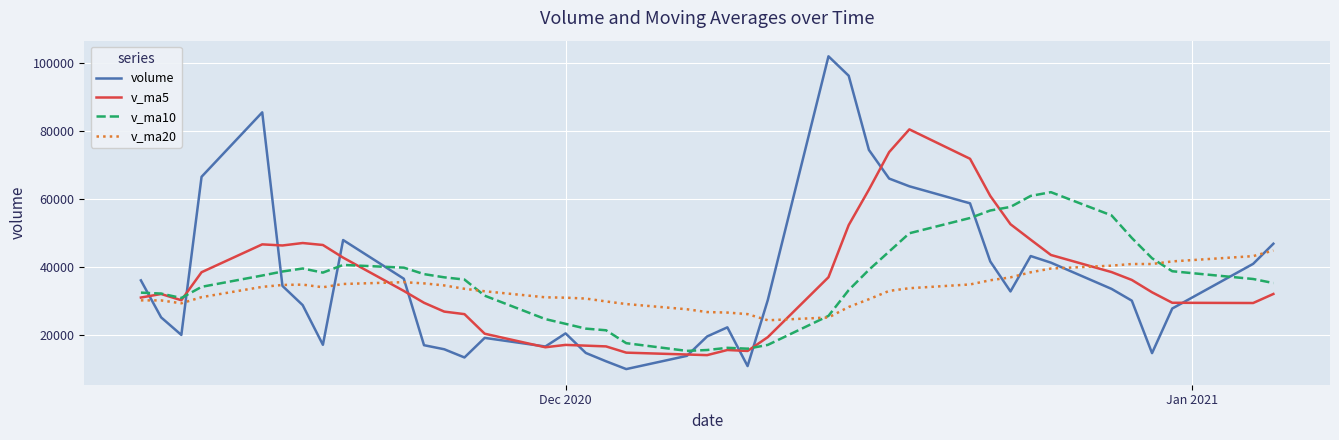

Which series has the widest spread of values?

volume